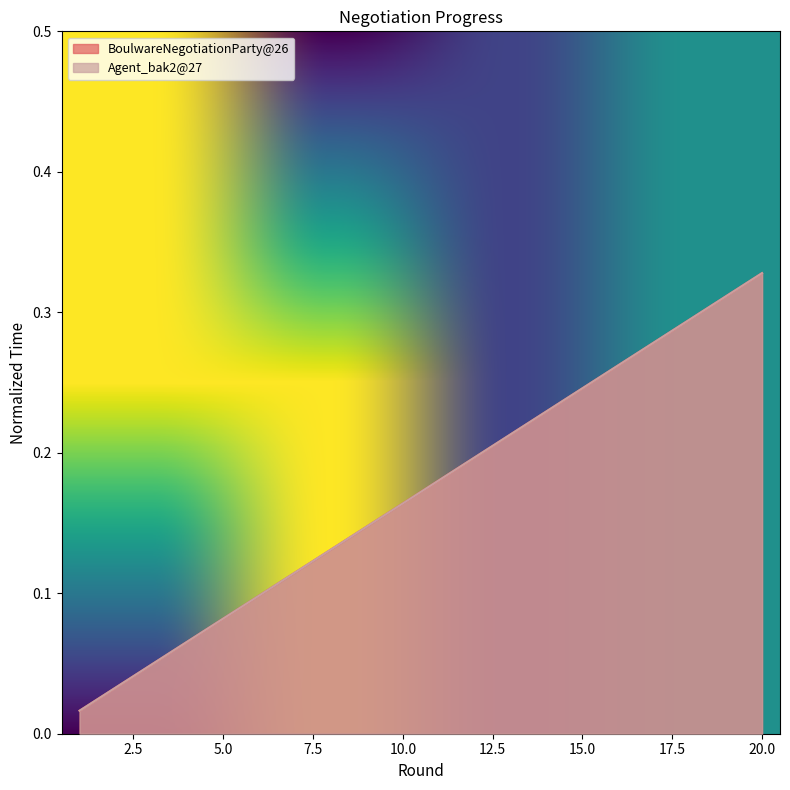

Rank the series by their maximum value, from highest to lowest.

BoulwareNegotiationParty@26, Agent_bak2@27